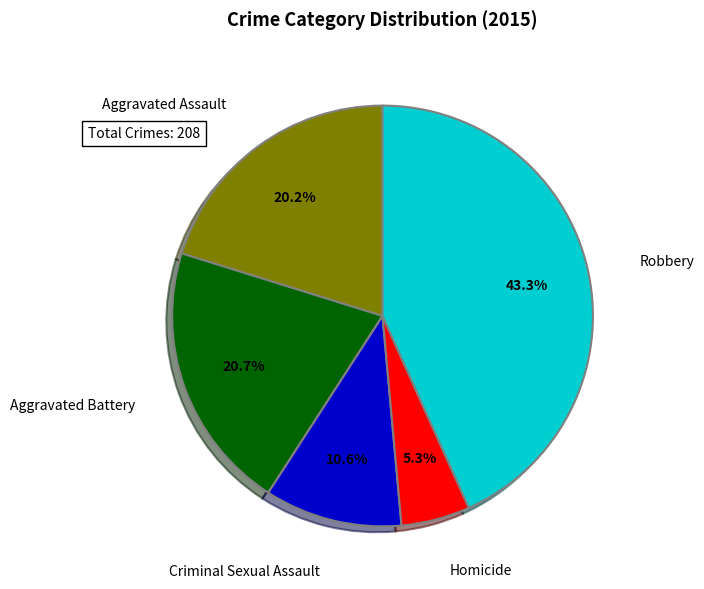

To the nearest percent, what is the combined percentage of Homicide and Criminal Sexual Assault?

16%